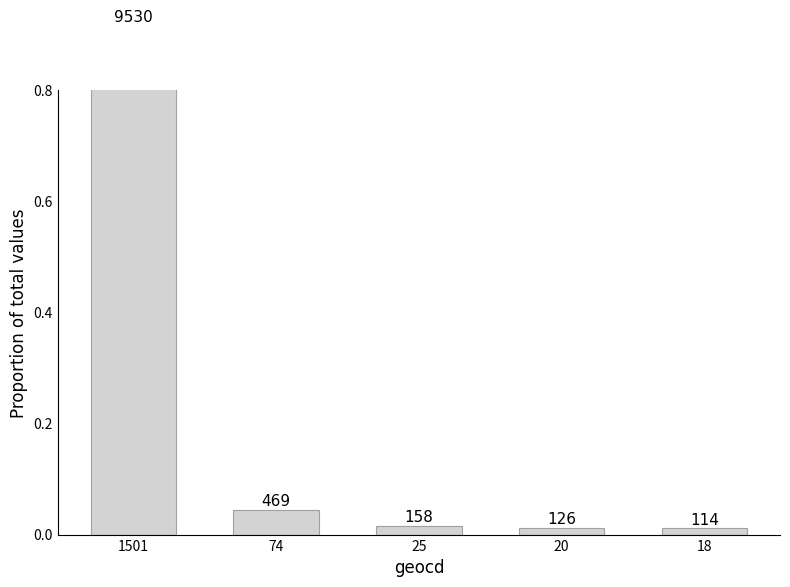

What is the change in value from 1501 to 74?

-0.9